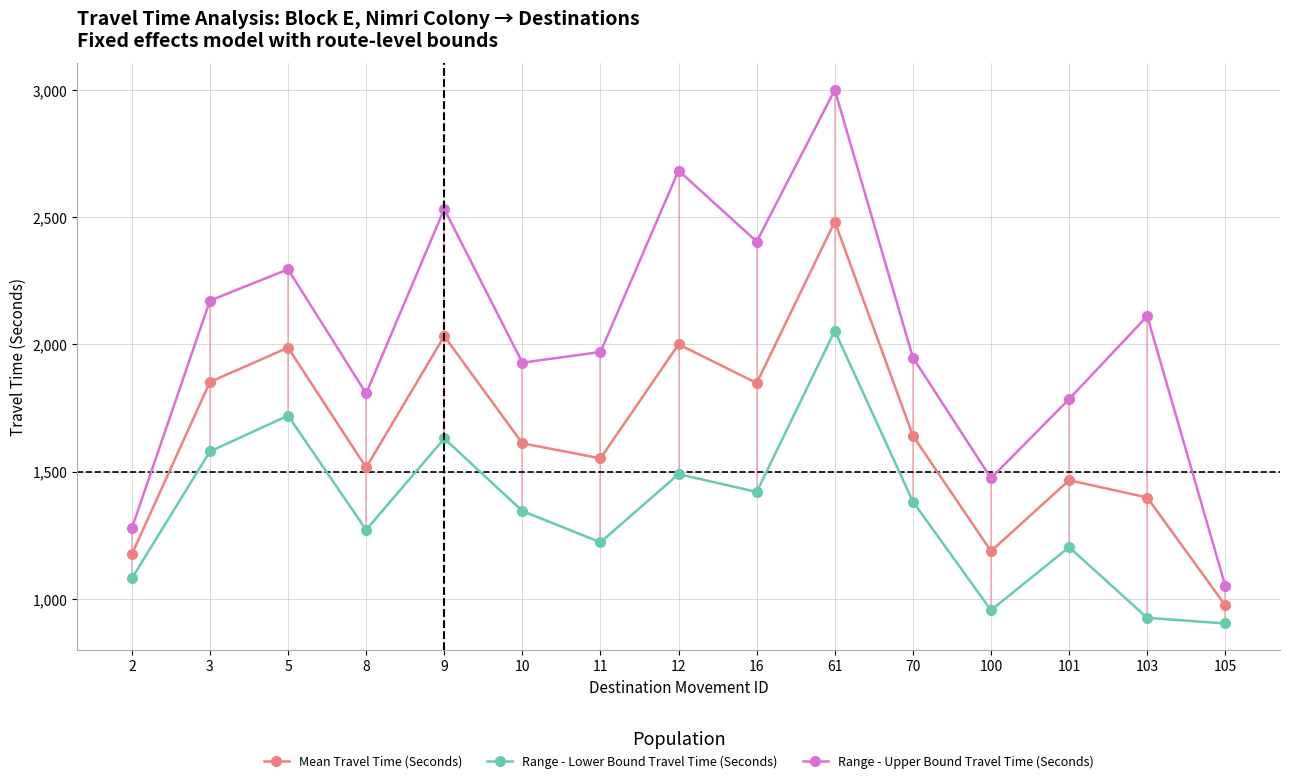

Which category has the highest value across all series?

61